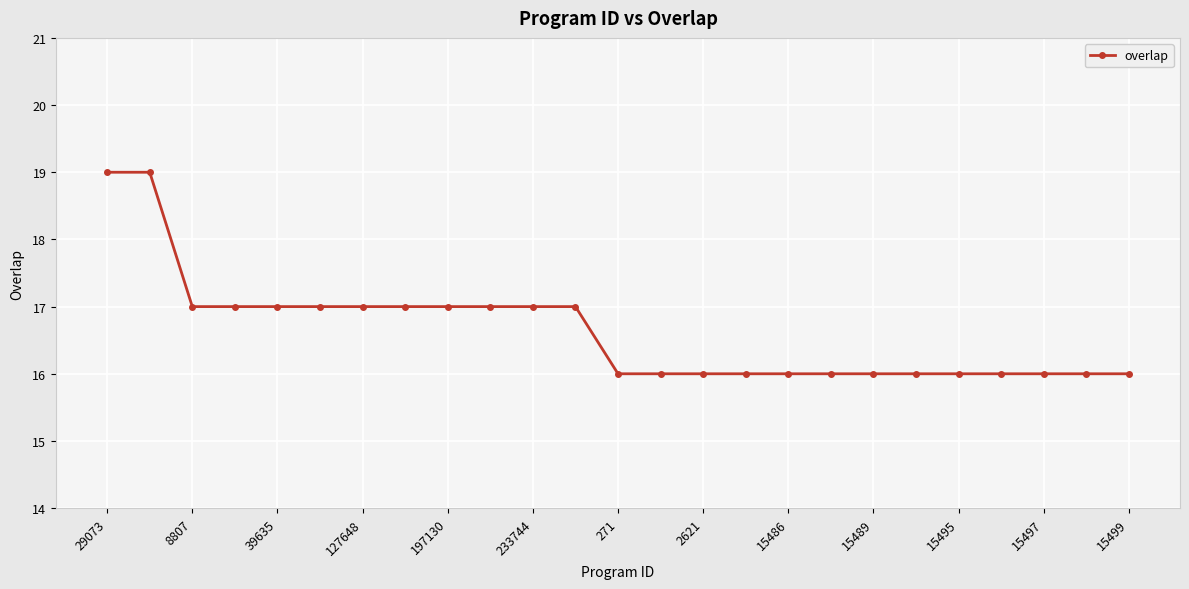

What is the sum of all values?

416